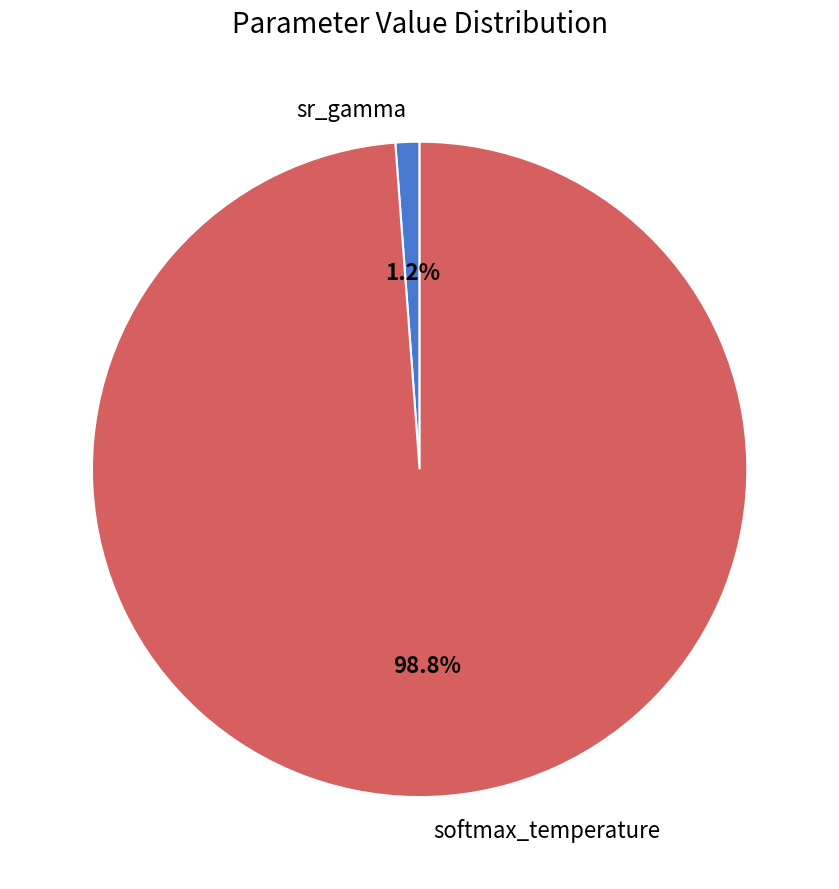

Is there a majority slice in this chart?

Yes